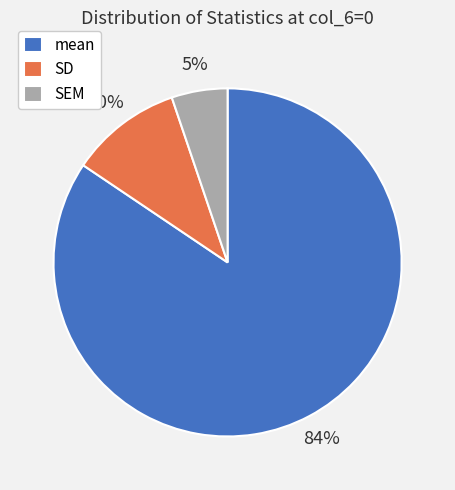

How many segments does this pie chart have?

3